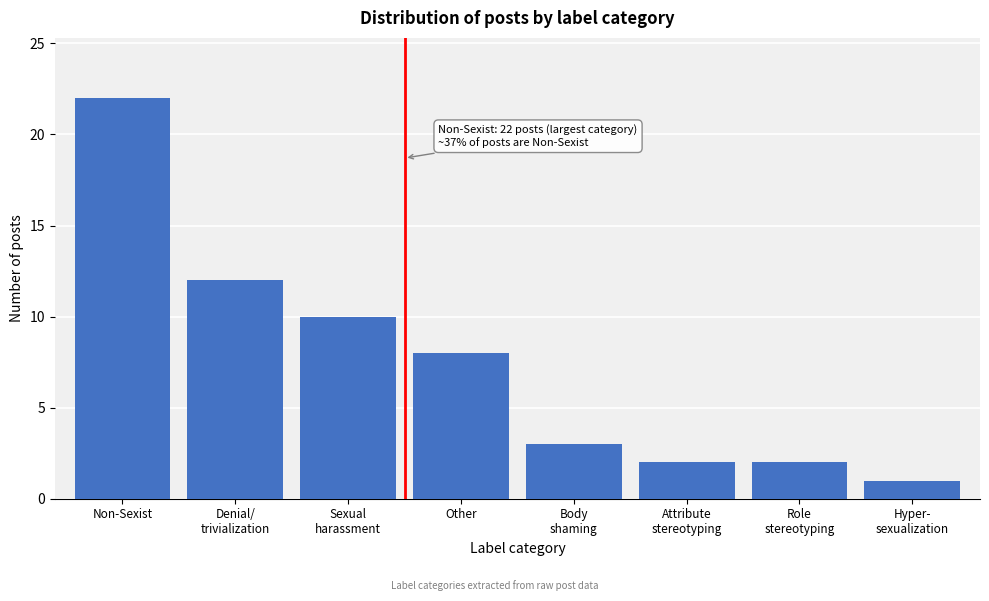

Reading left to right, transcribe all the data shown in this chart.

22	12	10	8	3	2	2	1